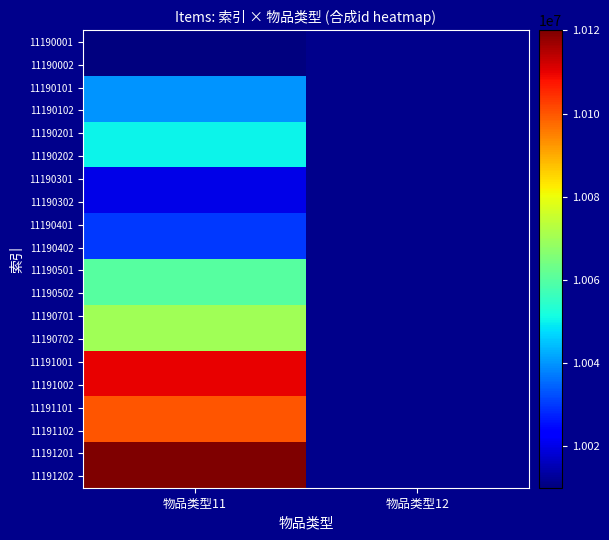

At how many categories does at least one series exceed 10044196?

1